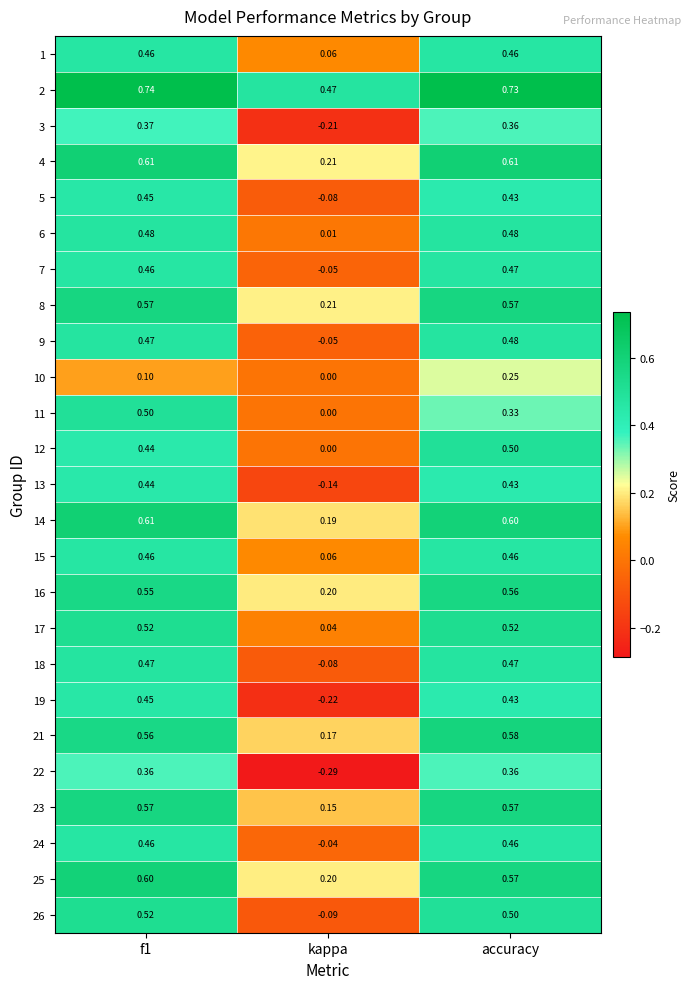

Which category has the lowest value across all series?

kappa